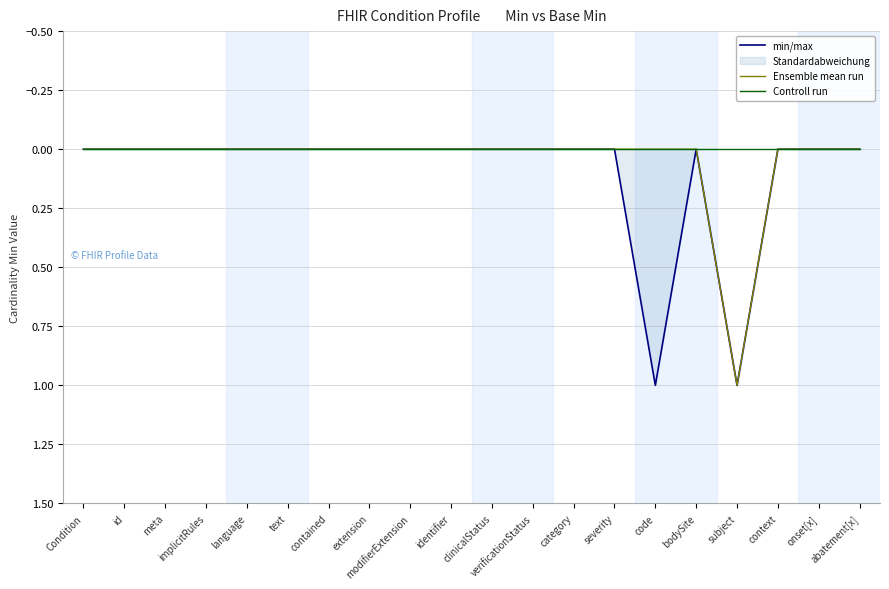

At which category is the sum across all series the highest?

subject